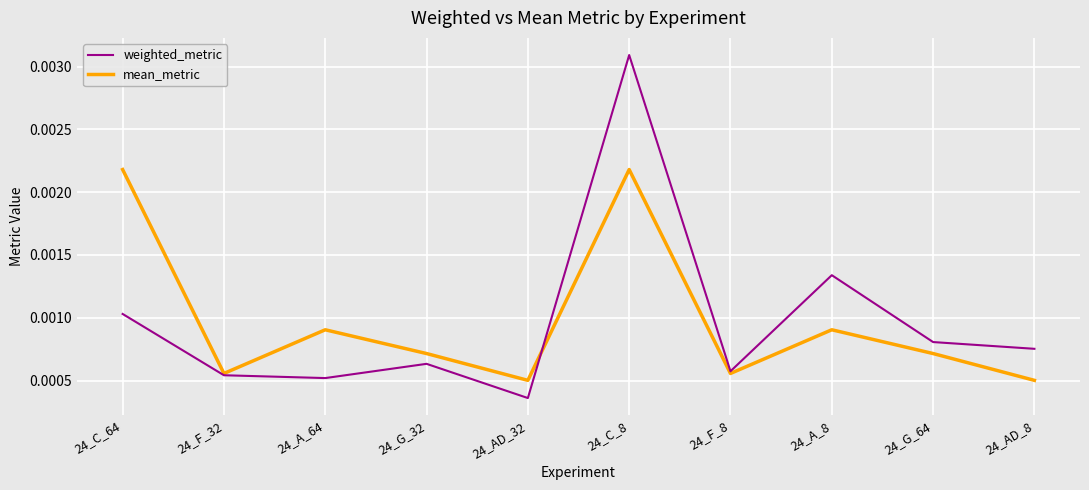

At which category does the chart reach its minimum across all series?

24_AD_32